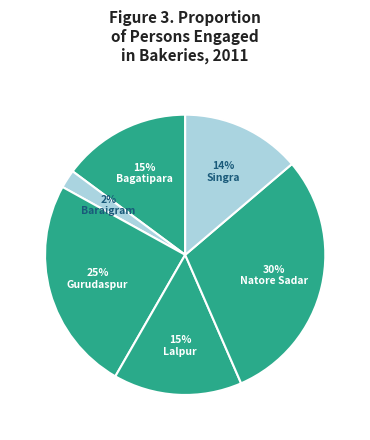

Is Lalpur the majority of the pie?

No